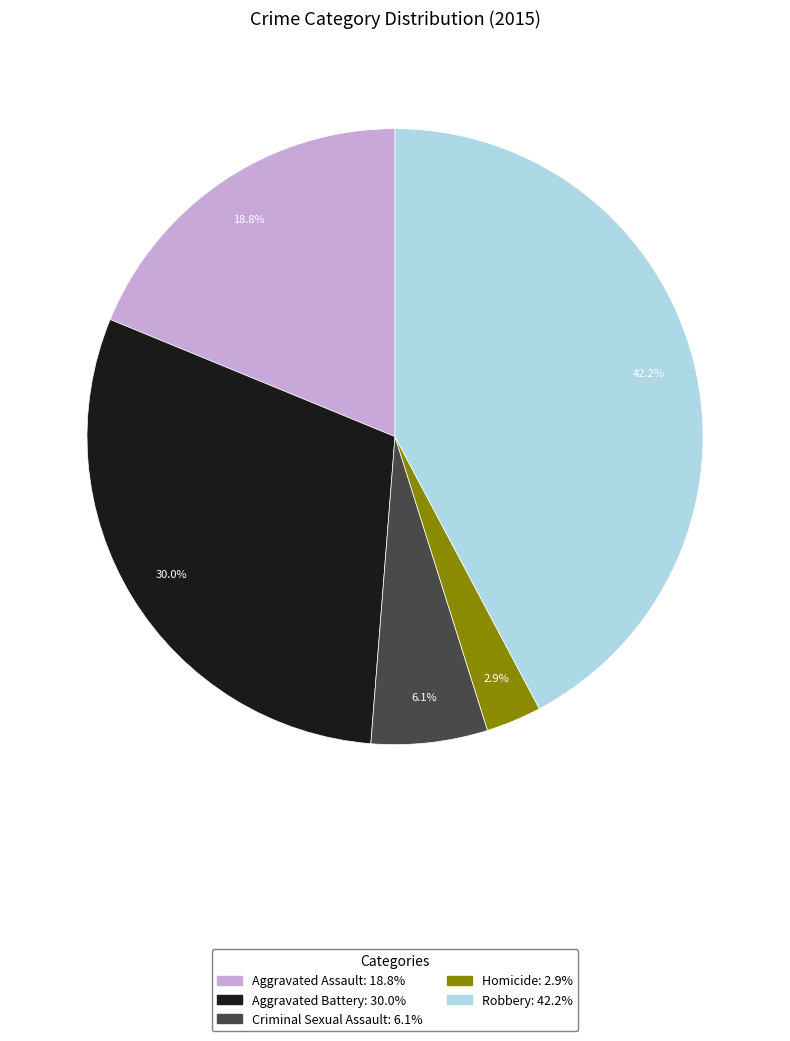

How many slices are in this pie chart?

5